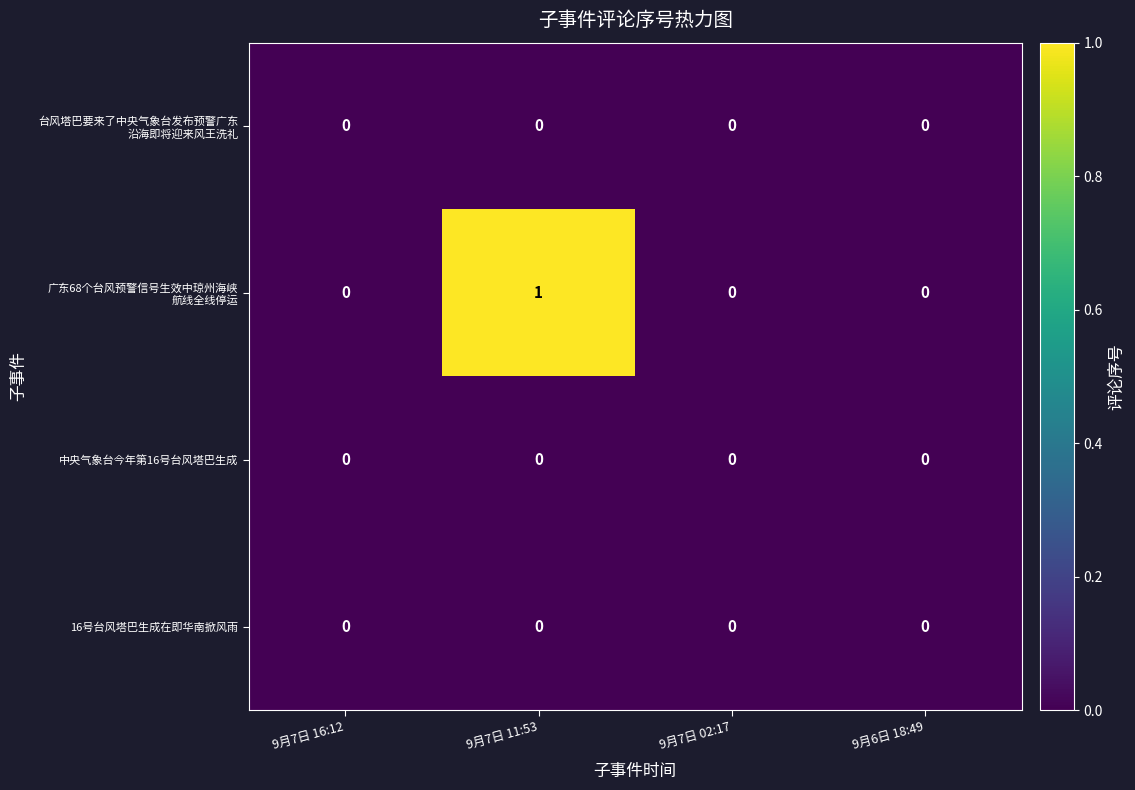

Which category has the highest value across all series?

9月7日 11:53